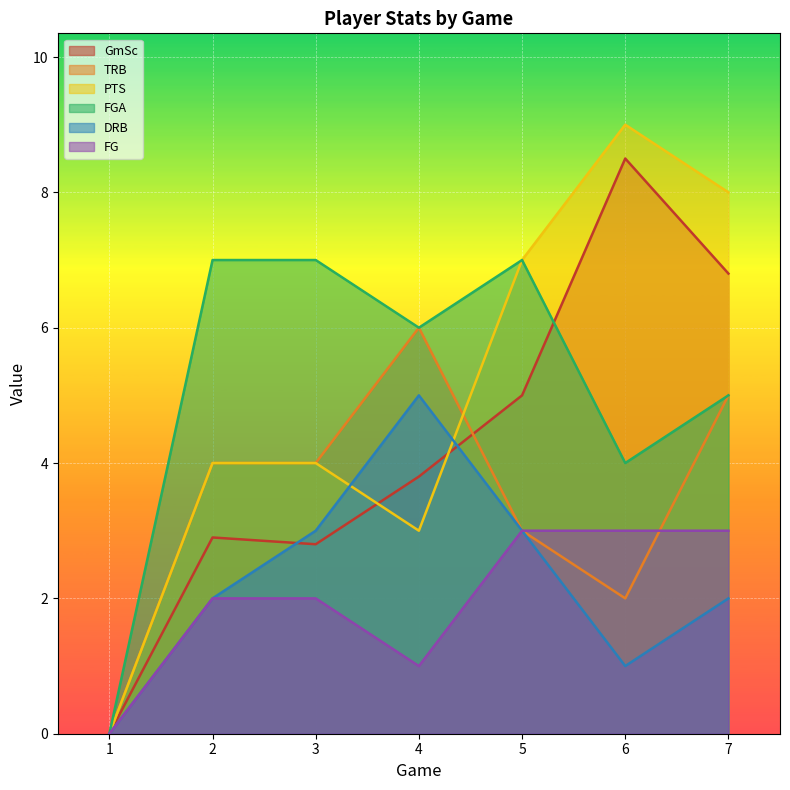

How many categories are shown in the chart?

7